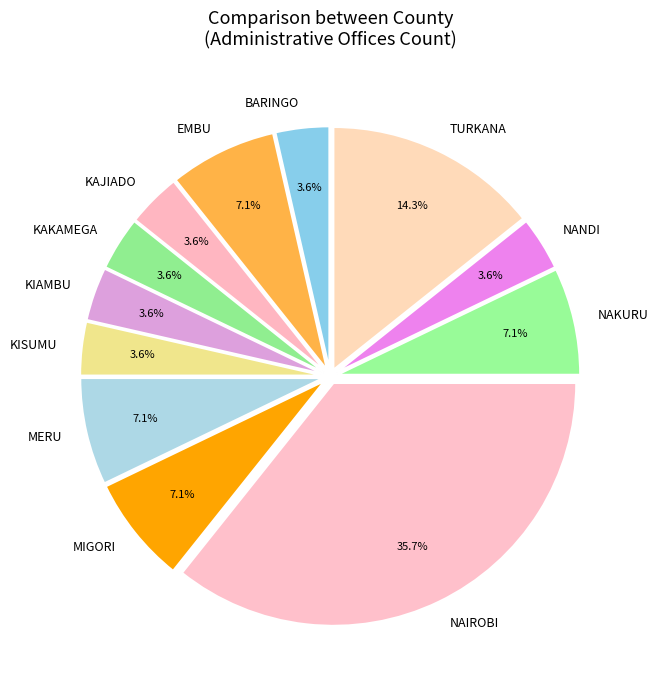

Count the number of slices in the pie.

12